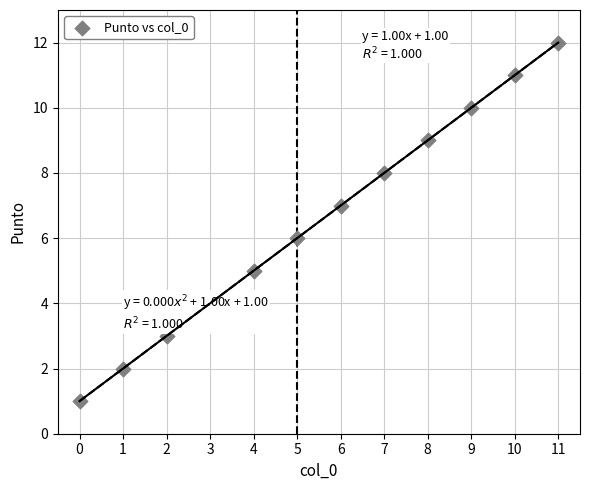

What is the range of Y values (max minus min)?

11